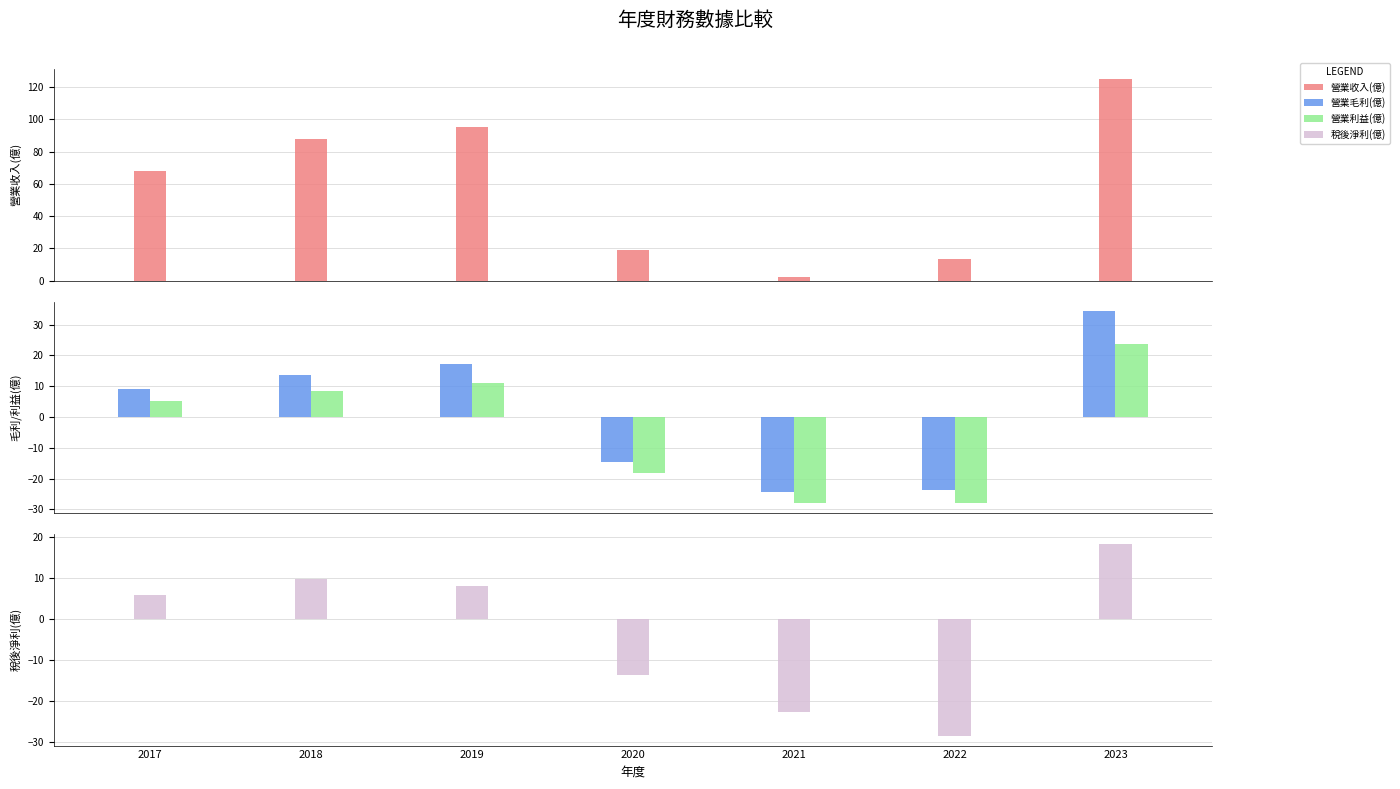

What is the highest value of the 營業毛利(億) series?

34.4